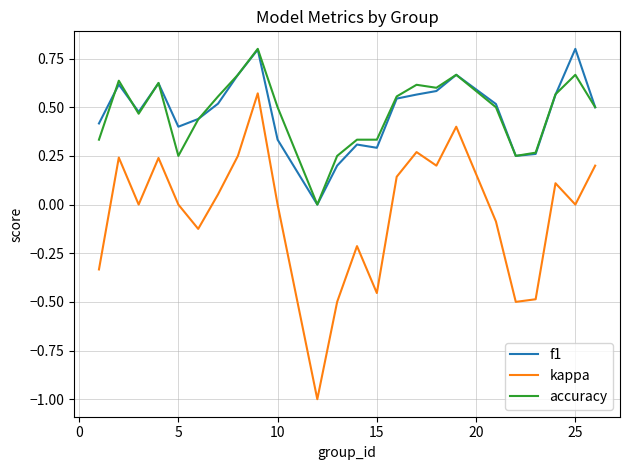

What is the highest value of the f1 series?

0.8